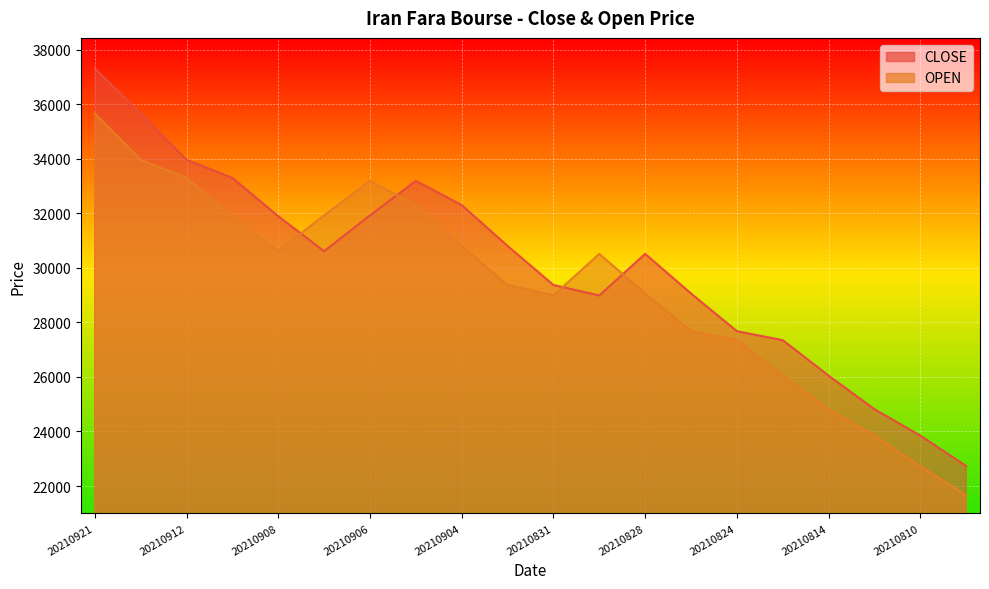

What are all the series names shown in the legend?

CLOSE, OPEN